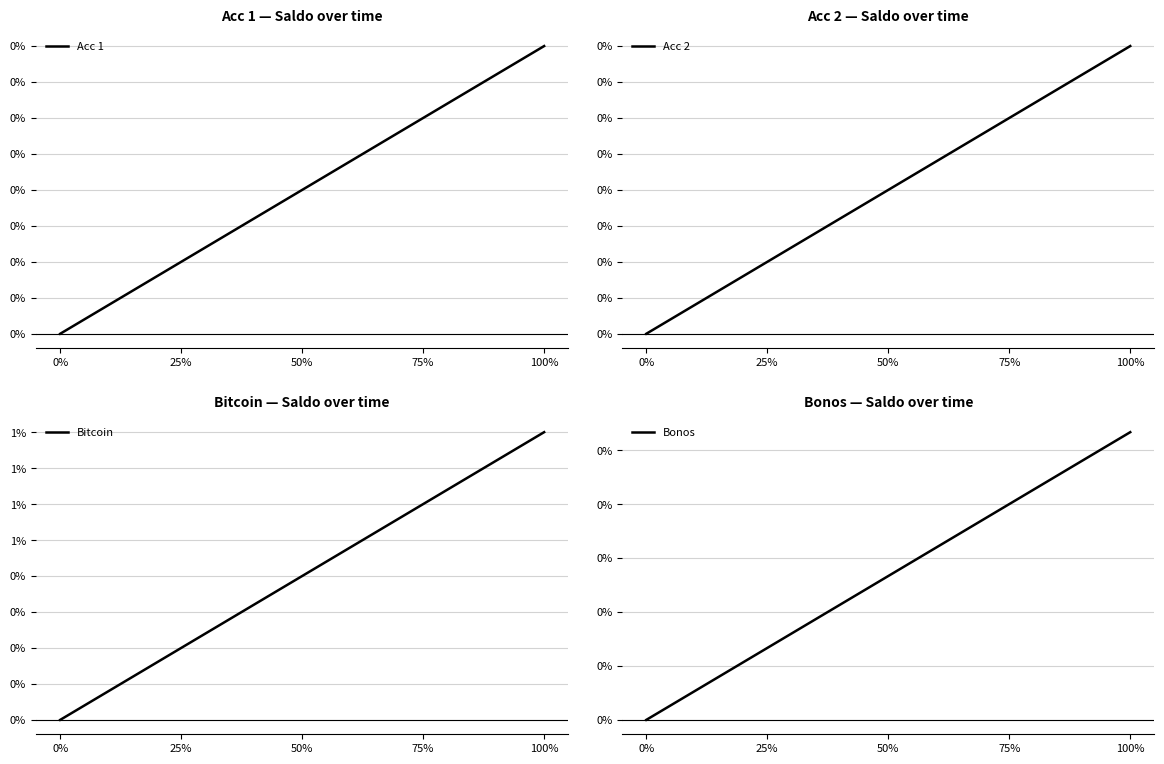

At 75%, list the series in order from smallest to largest.

Acc 2, Bonos, Acc 1, Bitcoin